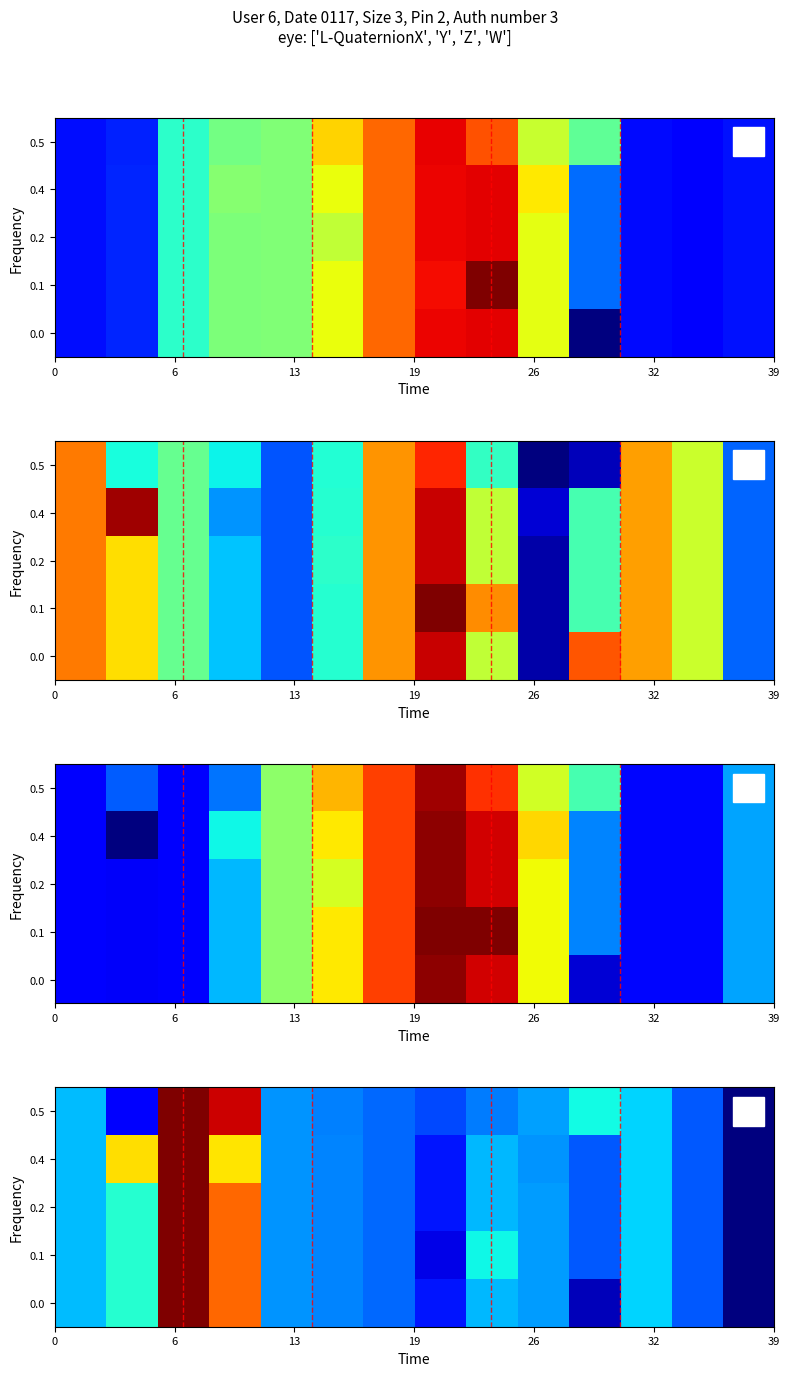

At how many categories does at least one series exceed 5?

2